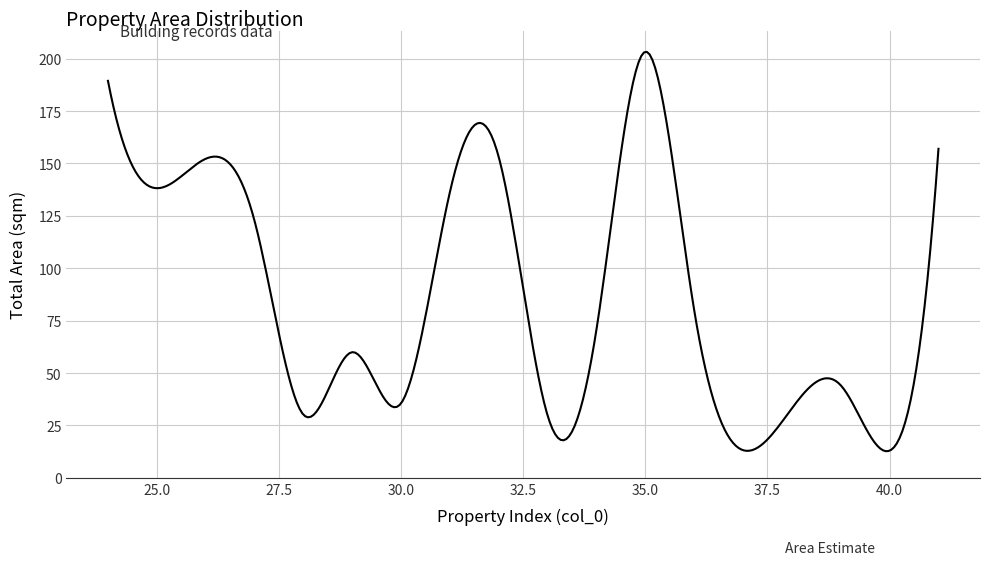

What is the difference between the maximum and minimum values?

190.5